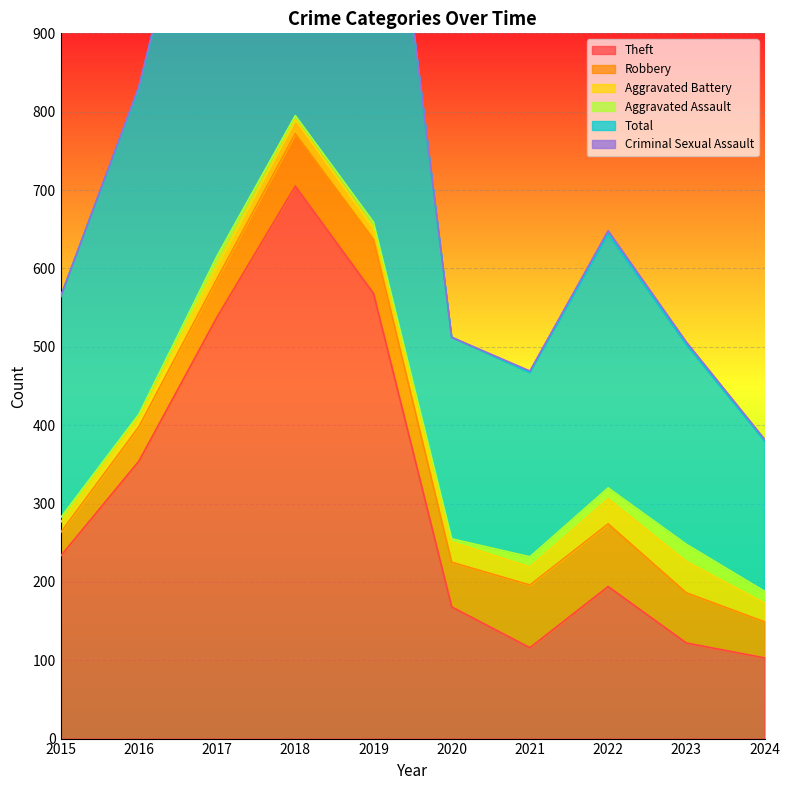

How many values in the Aggravated Battery series are below 23?

5